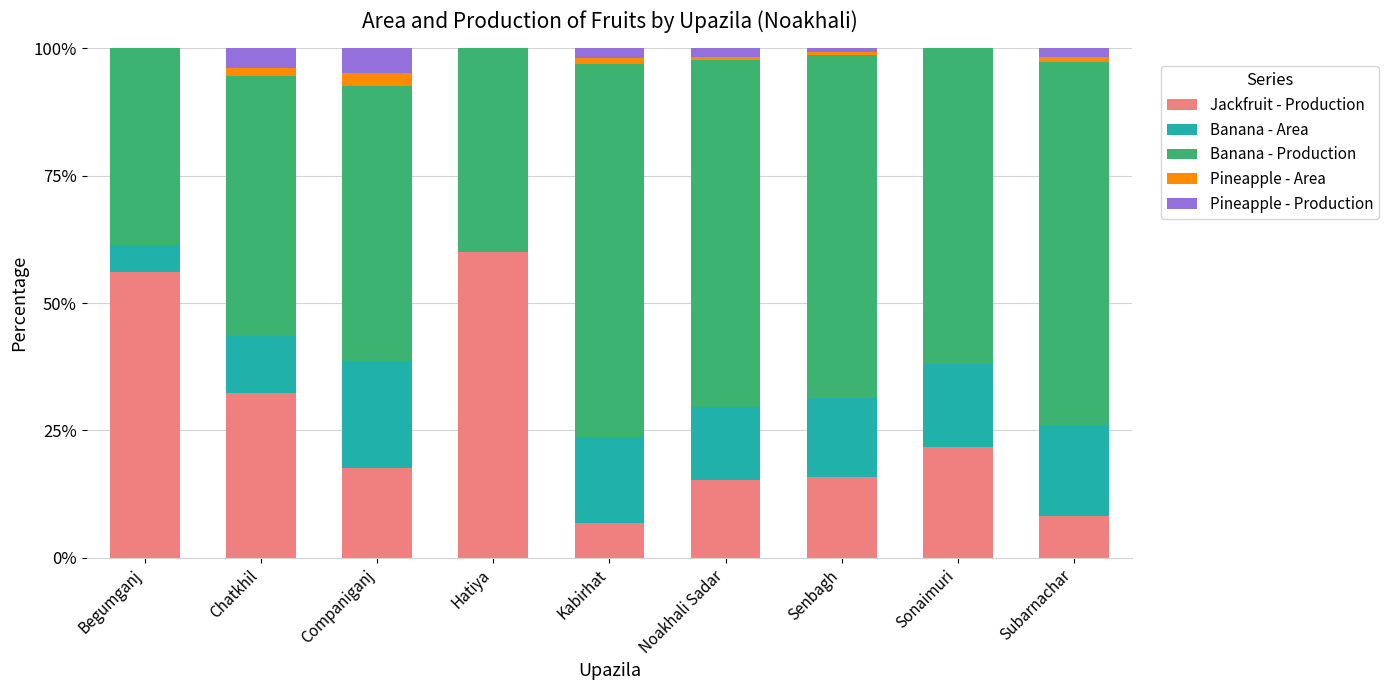

What is the highest value of the Jackfruit - Production series?

59.9